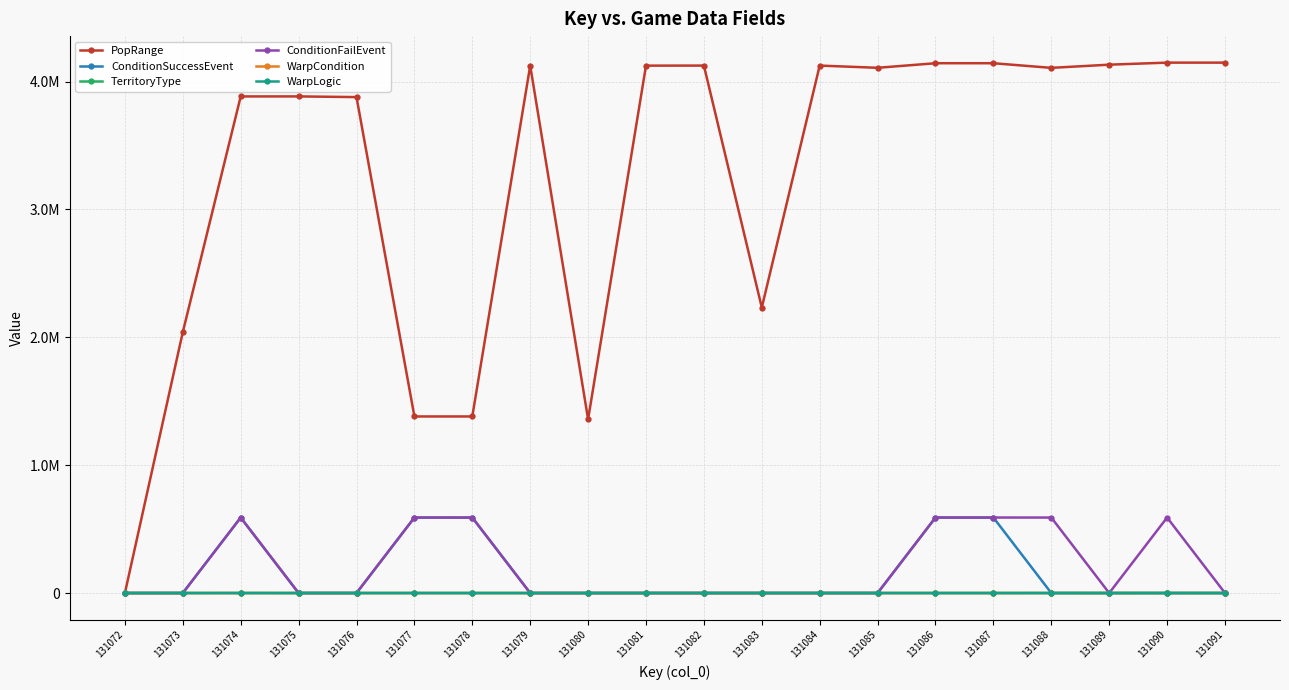

Is this an area chart (filled region under the line)?

No